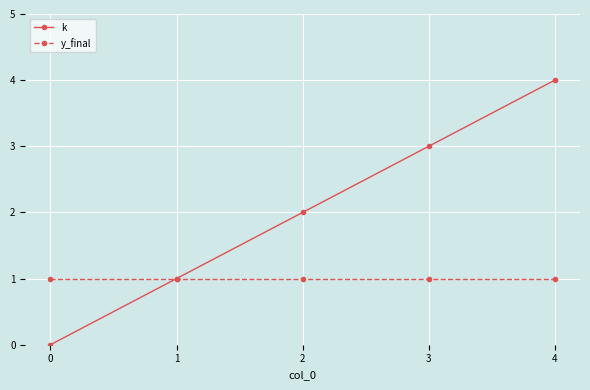

Which series has the largest range (max minus min)?

k